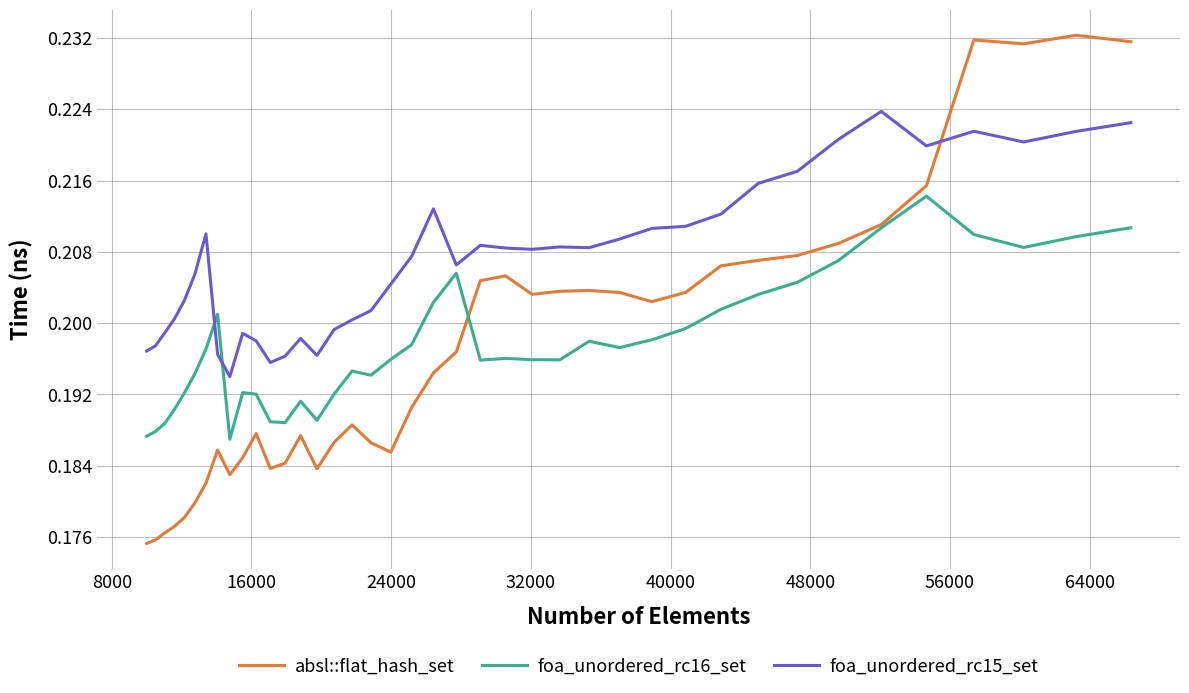

True or false: foa_unordered_rc16_set and foa_unordered_rc15_set intersect in this chart.

True